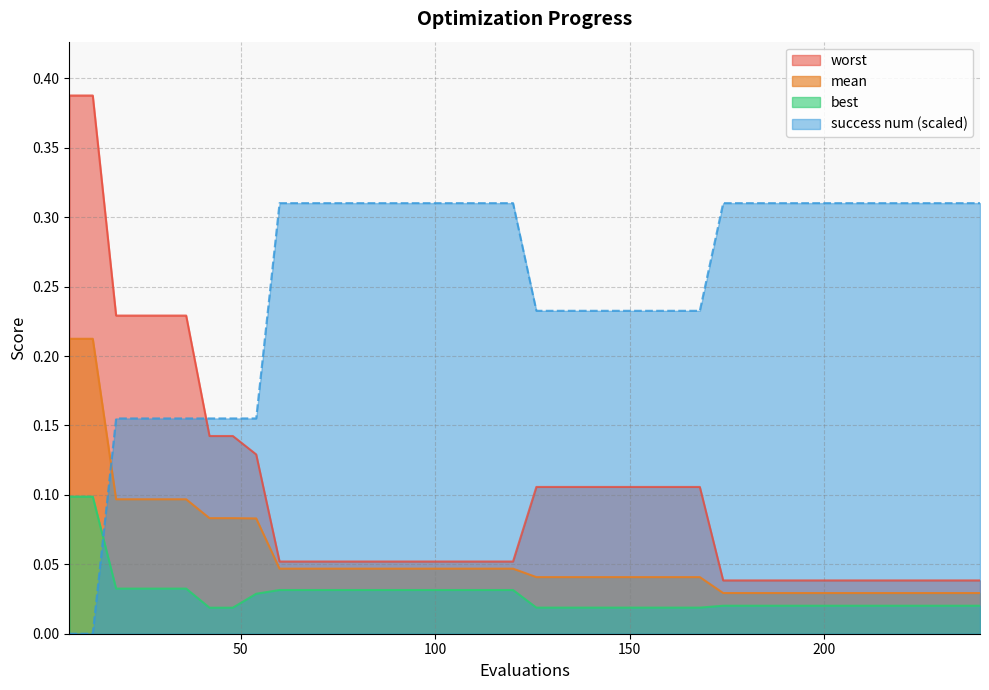

Reading left to right, transcribe all the data shown in this chart.

mean: 6=0.2	12=0.2	18=0.1	24=0.1	30=0.1	36=0.1	42=0.1	48=0.1	54=0.1	60=0.0	66=0.0	72=0.0	78=0.0	84=0.0	90=0.0	96=0.0	102=0.0	108=0.0	114=0.0	120=0.0	126=0.0	132=0.0	138=0.0	144=0.0	150=0.0	156=0.0	162=0.0	168=0.0	174=0.0	180=0.0	186=0.0	192=0.0	198=0.0	204=0.0	210=0.0	216=0.0	222=0.0	228=0.0	234=0.0	240=0.0
best: 6=0.1	12=0.1	18=0.0	24=0.0	30=0.0	36=0.0	42=0.0	48=0.0	54=0.0	60=0.0	66=0.0	72=0.0	78=0.0	84=0.0	90=0.0	96=0.0	102=0.0	108=0.0	114=0.0	120=0.0	126=0.0	132=0.0	138=0.0	144=0.0	150=0.0	156=0.0	162=0.0	168=0.0	174=0.0	180=0.0	186=0.0	192=0.0	198=0.0	204=0.0	210=0.0	216=0.0	222=0.0	228=0.0	234=0.0	240=0.0
worst: 6=0.4	12=0.4	18=0.2	24=0.2	30=0.2	36=0.2	42=0.1	48=0.1	54=0.1	60=0.1	66=0.1	72=0.1	78=0.1	84=0.1	90=0.1	96=0.1	102=0.1	108=0.1	114=0.1	120=0.1	126=0.1	132=0.1	138=0.1	144=0.1	150=0.1	156=0.1	162=0.1	168=0.1	174=0.0	180=0.0	186=0.0	192=0.0	198=0.0	204=0.0	210=0.0	216=0.0	222=0.0	228=0.0	234=0.0	240=0.0
success num: 6=0.0	12=0.0	18=0.2	24=0.2	30=0.2	36=0.2	42=0.2	48=0.2	54=0.2	60=0.3	66=0.3	72=0.3	78=0.3	84=0.3	90=0.3	96=0.3	102=0.3	108=0.3	114=0.3	120=0.3	126=0.2	132=0.2	138=0.2	144=0.2	150=0.2	156=0.2	162=0.2	168=0.2	174=0.3	180=0.3	186=0.3	192=0.3	198=0.3	204=0.3	210=0.3	216=0.3	222=0.3	228=0.3	234=0.3	240=0.3